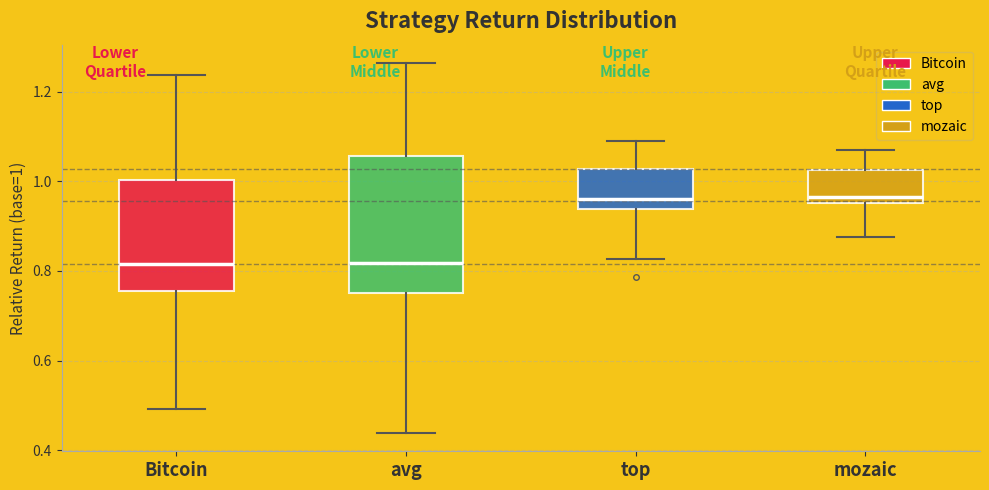

Reading left to right, read every box against the y-axis: the position of its median line, the range the box covers, and the ends of its whiskers. The values are not printed on the chart, so give them approximately, as read against the axis.

Bitcoin: median 0.82, box 0.76 to 1.00, whiskers 0.50 to 1.24
avg: median 0.82, box 0.76 to 1.06, whiskers 0.44 to 1.26
top: median 0.96, box 0.94 to 1.02, whiskers 0.82 to 1.10
mozaic: median 0.96 (just above the box's lower edge), box 0.96 to 1.02, whiskers 0.88 to 1.06